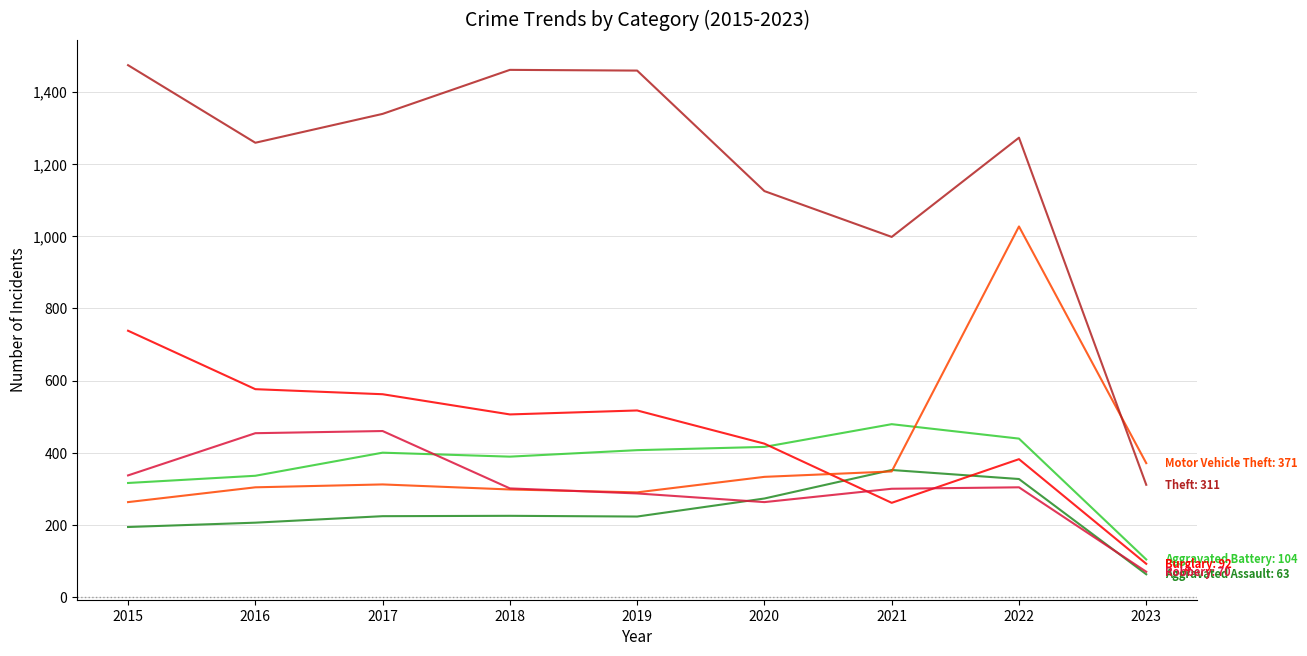

How many lines are shown in the chart?

6